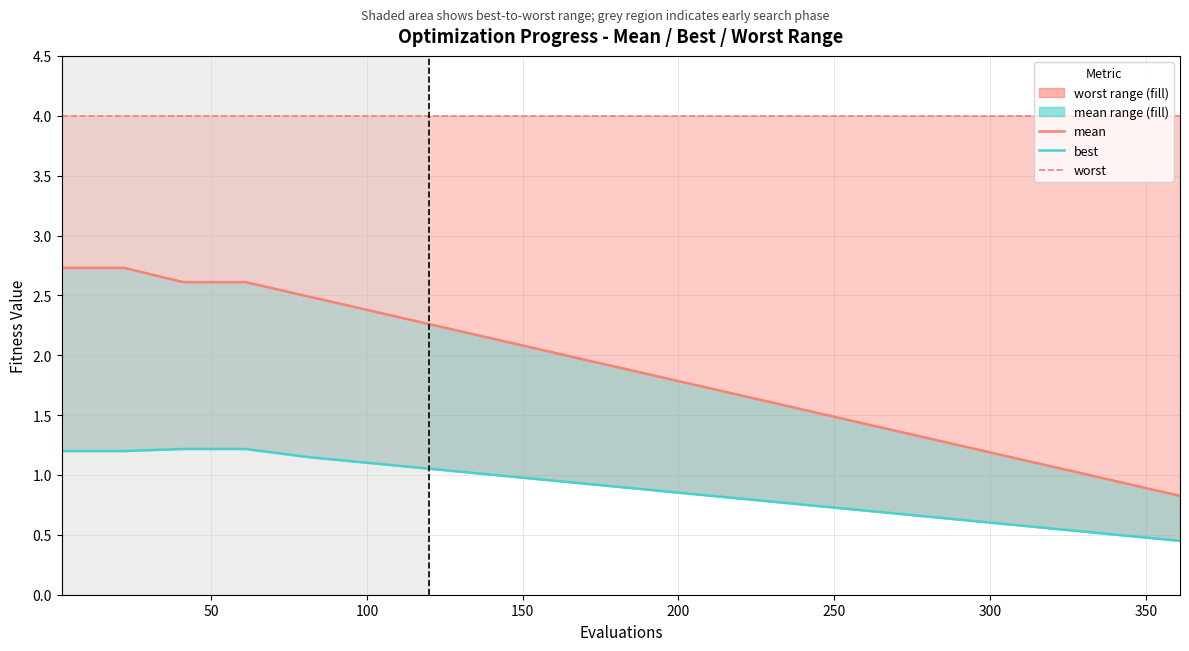

Between 50 and 350, which series saw the biggest shift?

mean